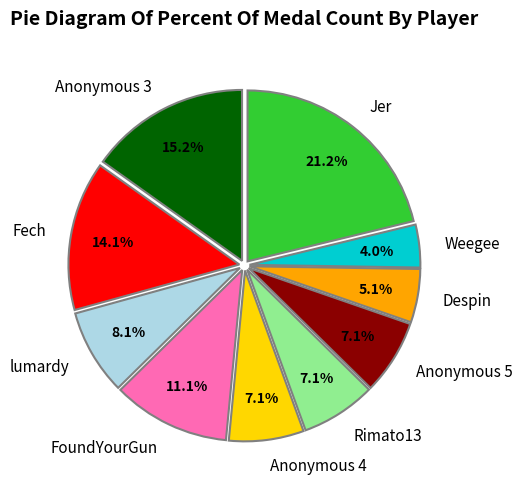

Is Anonymous 4 the majority of the pie?

No